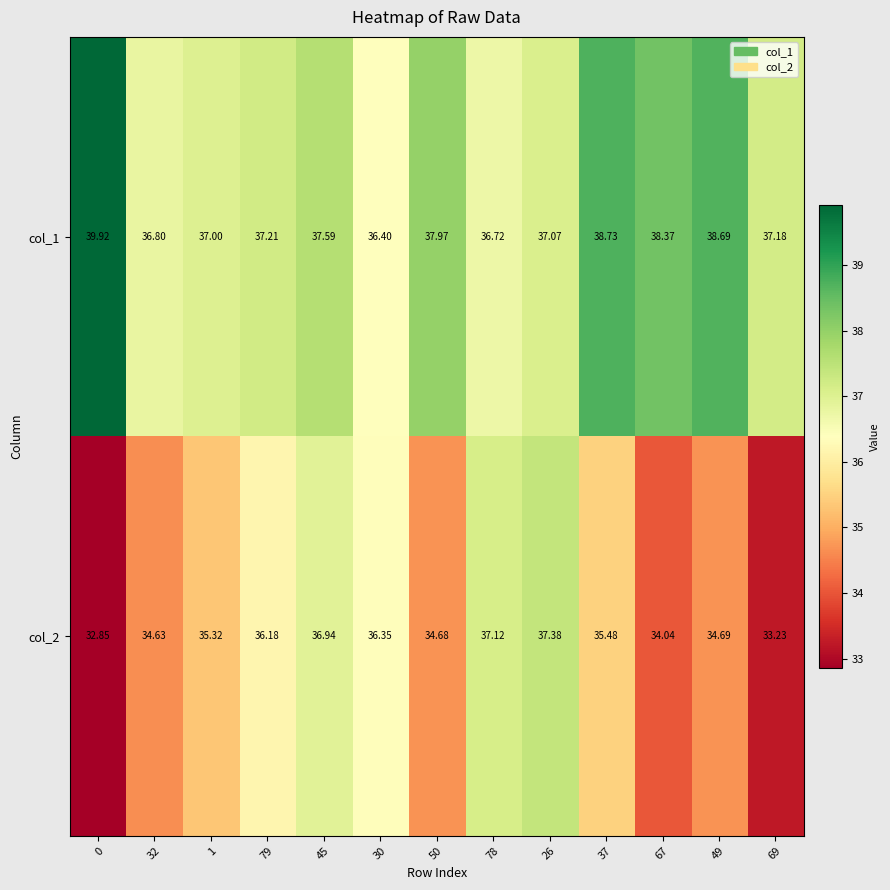

Between 50 and 49, which series saw the biggest shift?

col_1